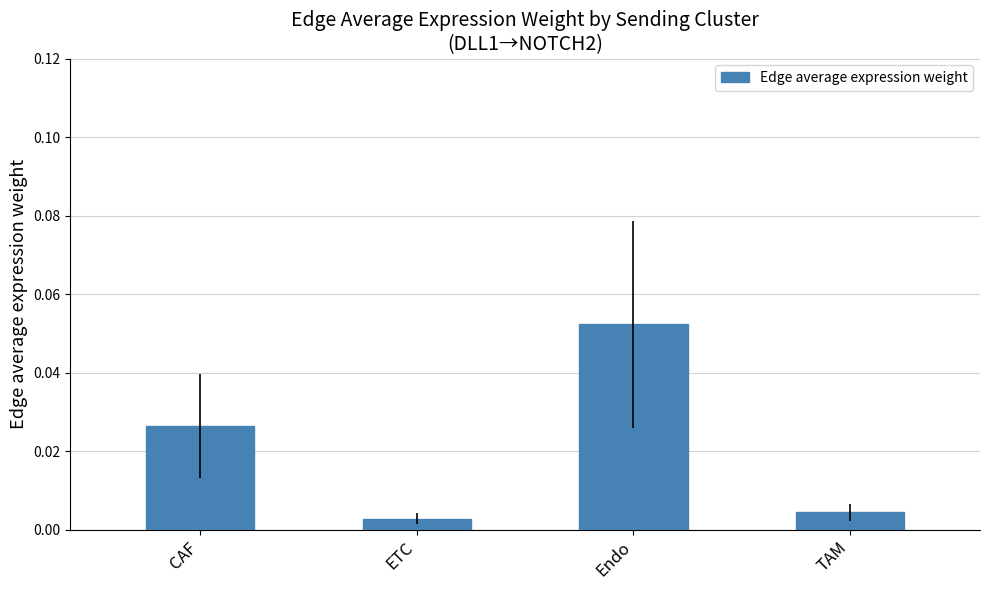

Between TAM and Endo, which is larger?

Endo